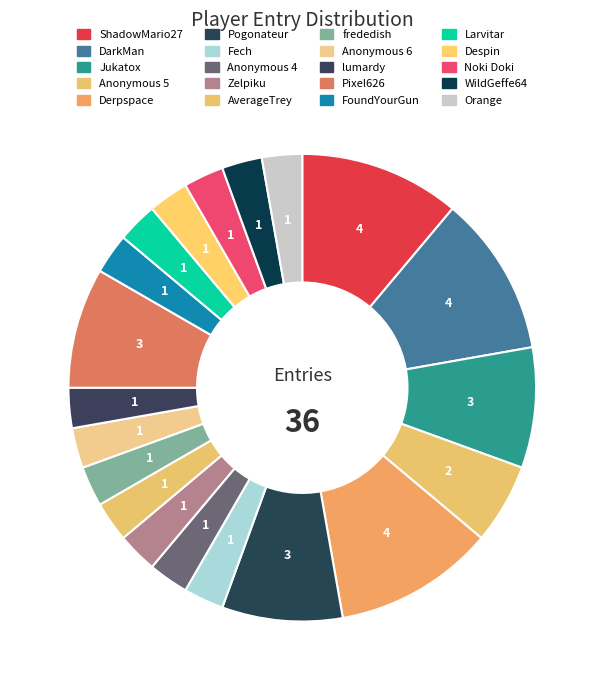

What is the ratio of the value at Orange to the value at Noki Doki?

1.0